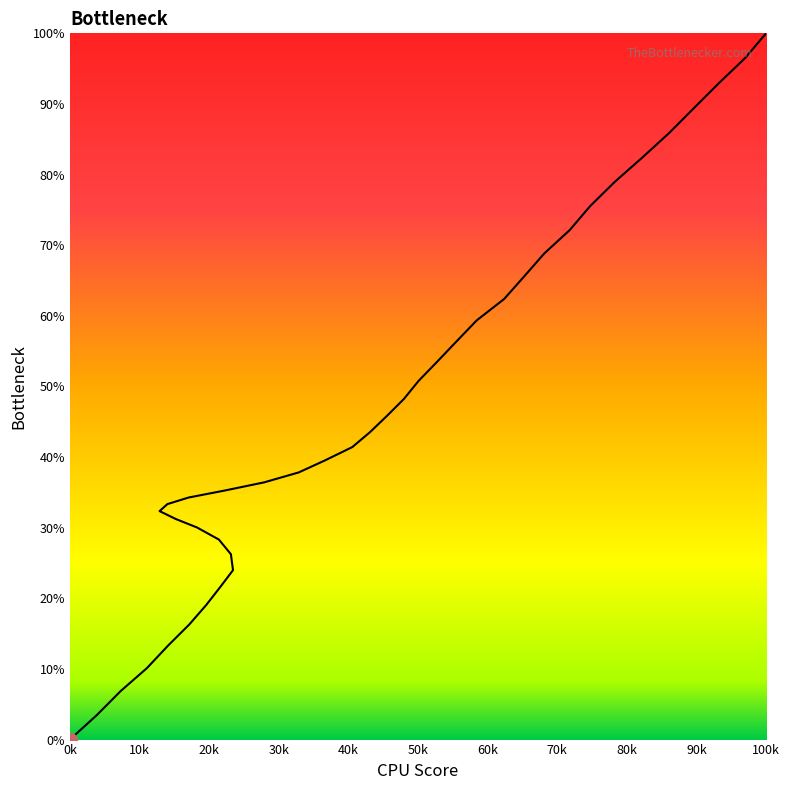

What is the label of the 33rd point from the left?

73.7